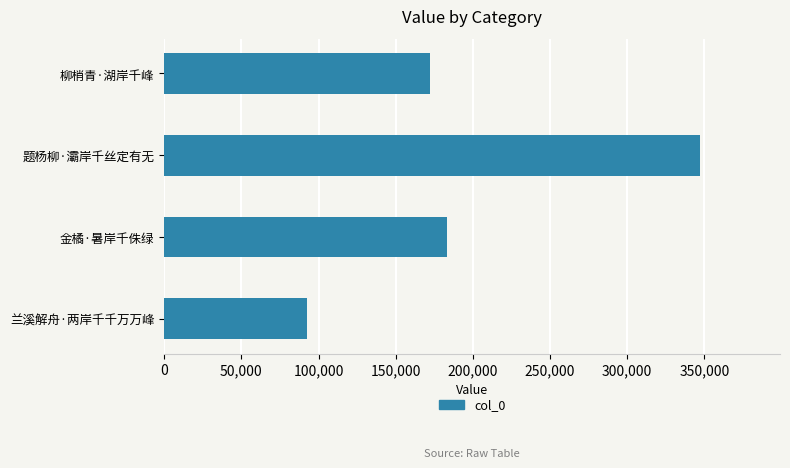

What is the difference between the maximum and minimum values?

254471